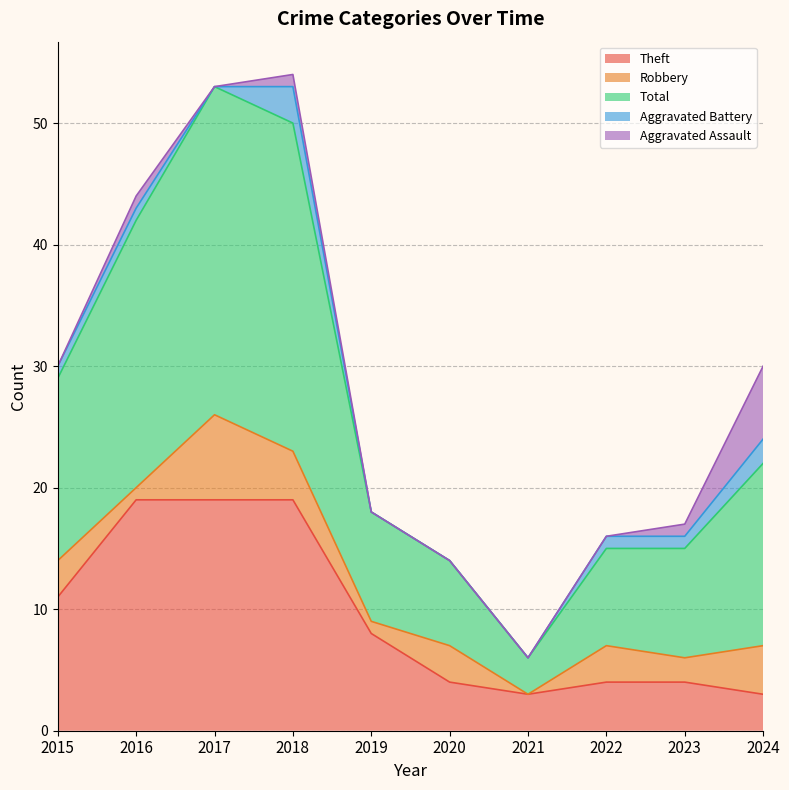

Between 2020 and 2024, which series saw the biggest shift?

Total